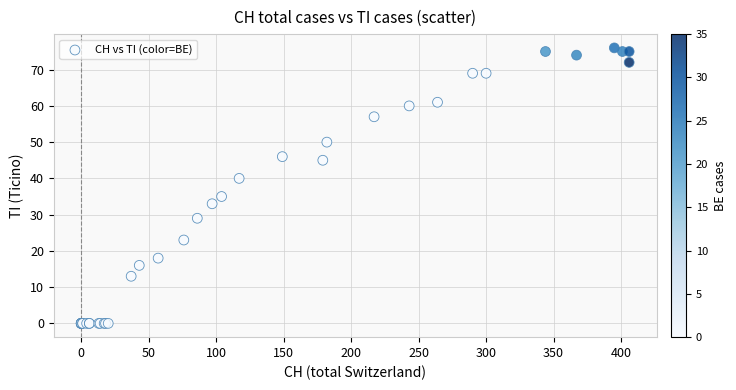

What Y value in the scatter plot is closest to 38?

40